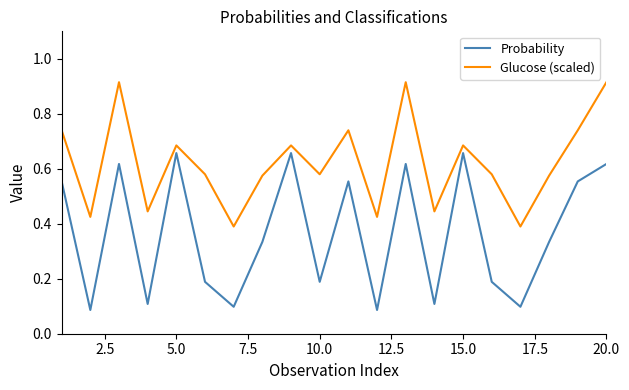

Which series has the largest total across all categories?

Glucose (scaled)